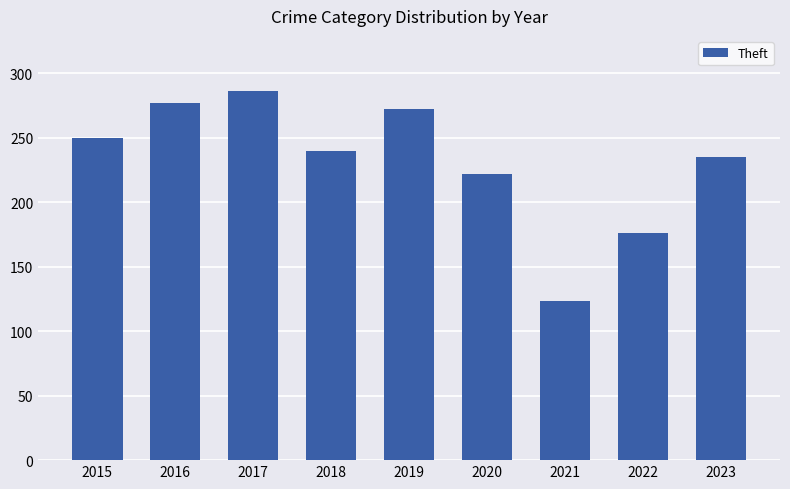

What is the change in value from 2015 to 2023?

-15